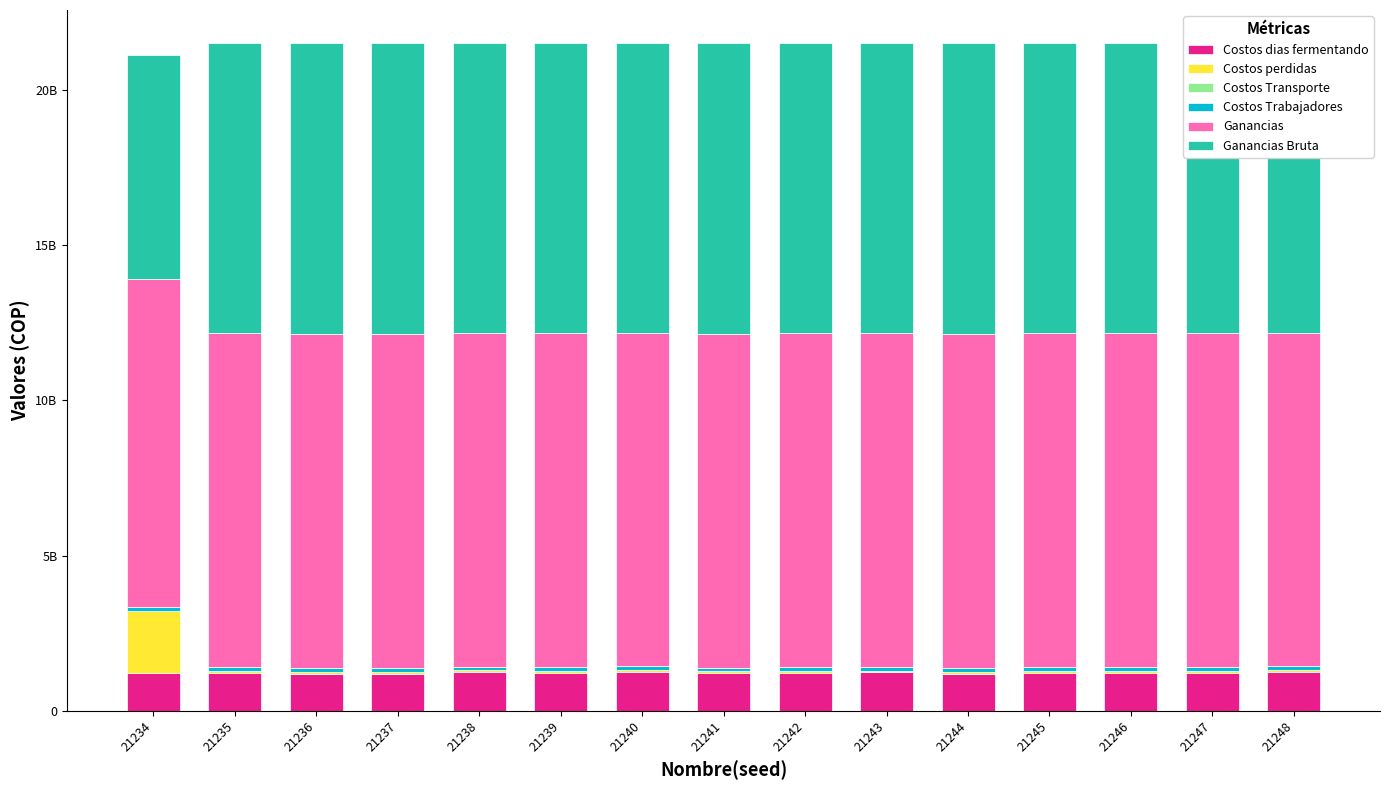

What is the sum of the Costos Transporte values at 21243 and 21248?

540712